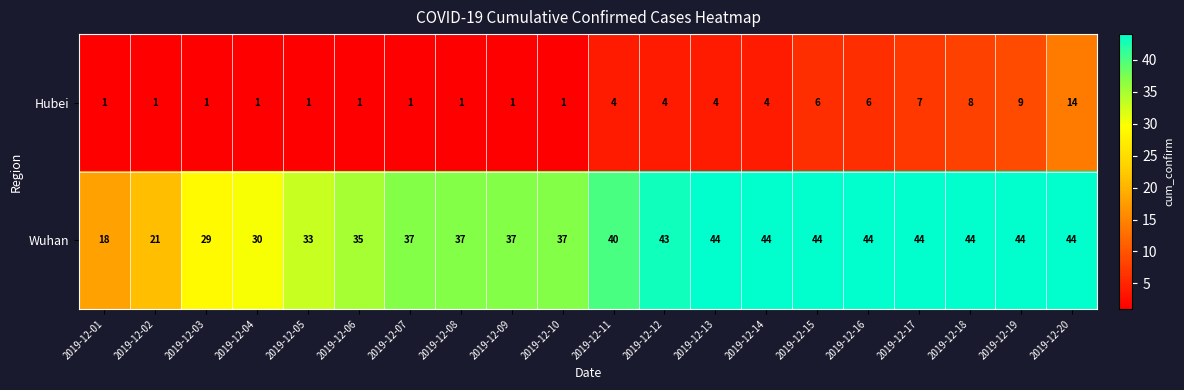

What value does the Hubei series have at 2019-12-17, to the nearest 5?

5